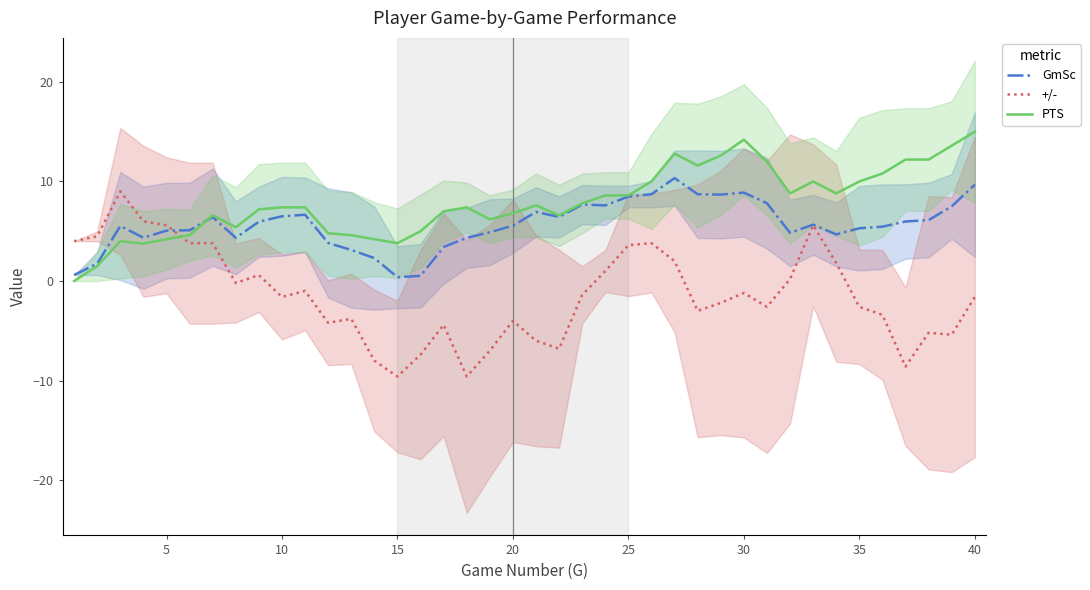

What is the maximum value for +/-?

9.0